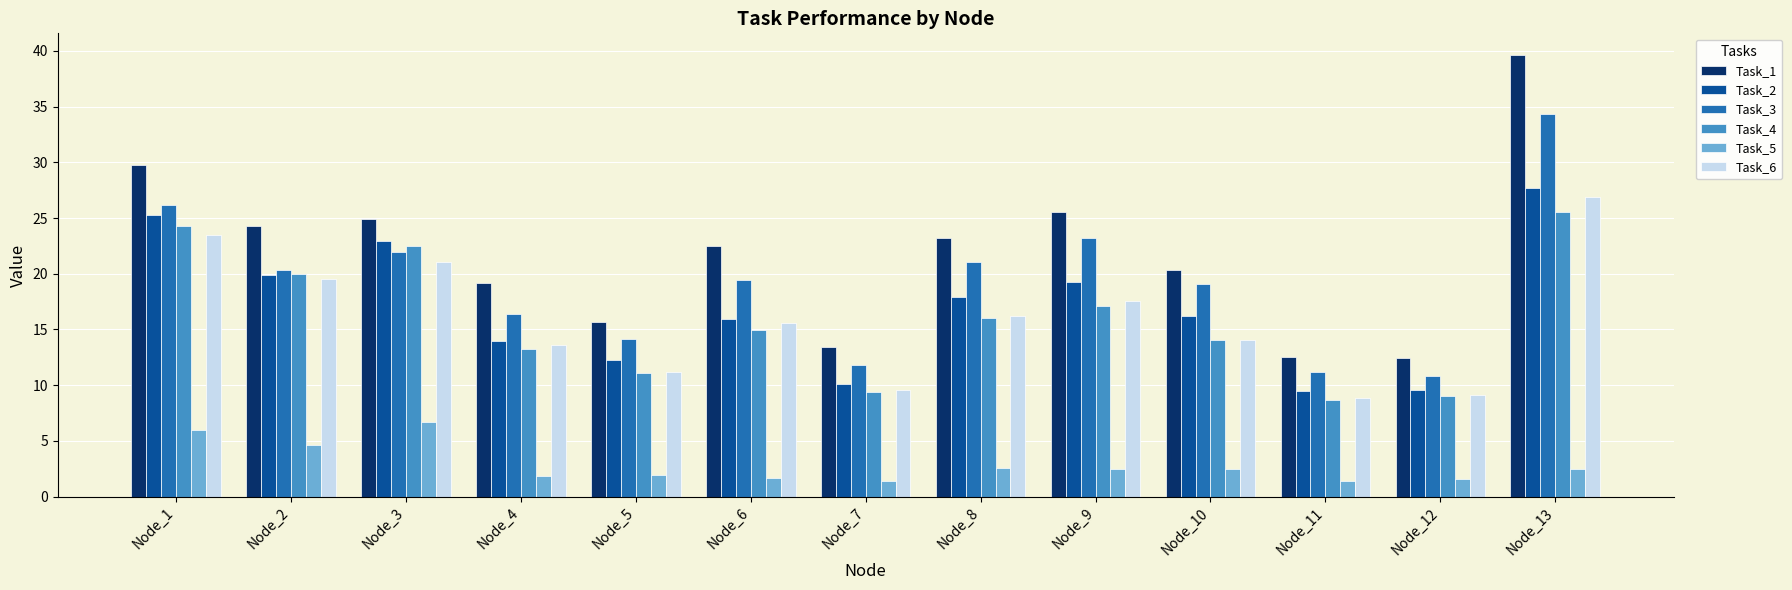

At which label is Task_1 closest to 26?

Node_9